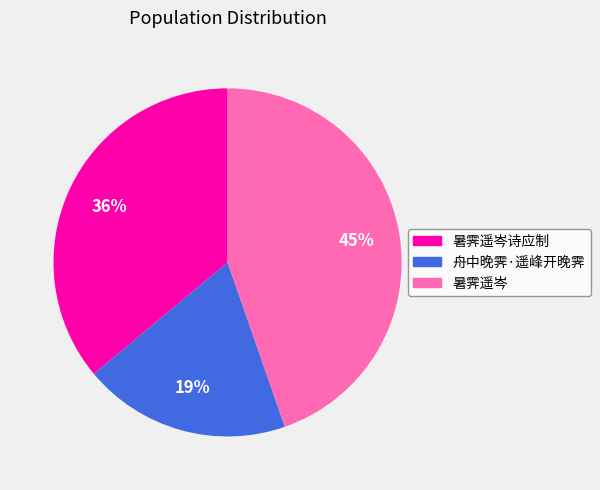

Is there any slice that represents more than half of the pie?

No